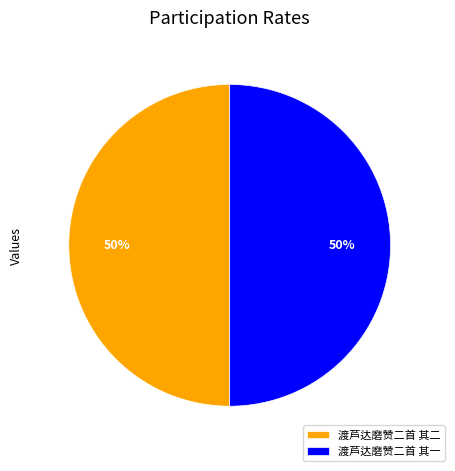

The 渡芦达磨赞二首 其一 slice represents 38% of the pie. True or false?

False